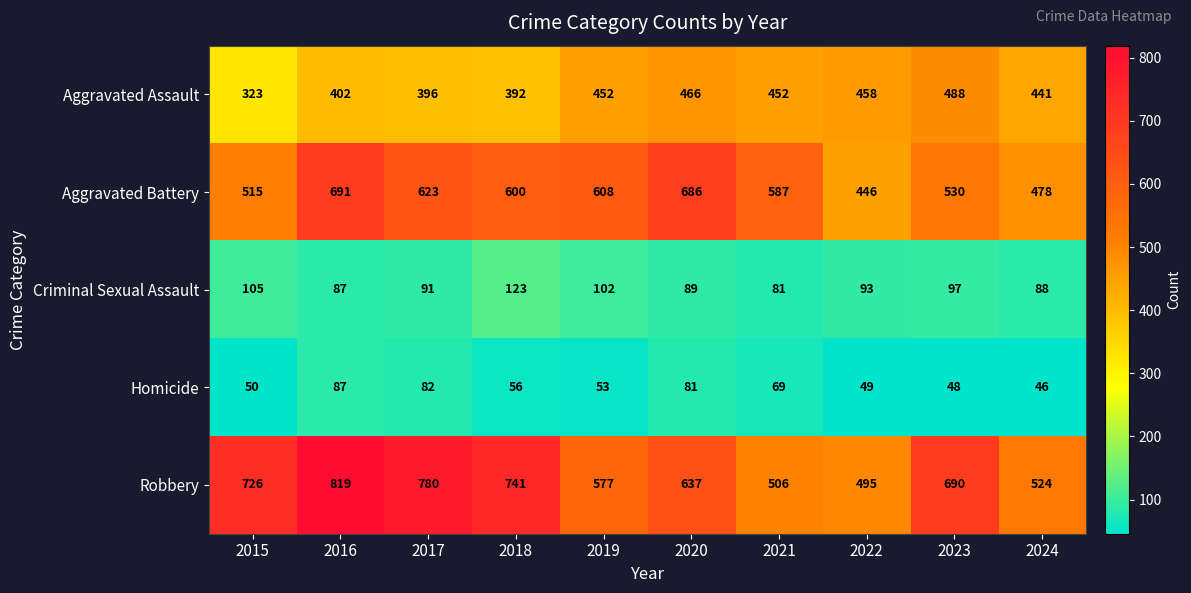

What is the difference between the Aggravated Assault values at 2016 and 2019?

50